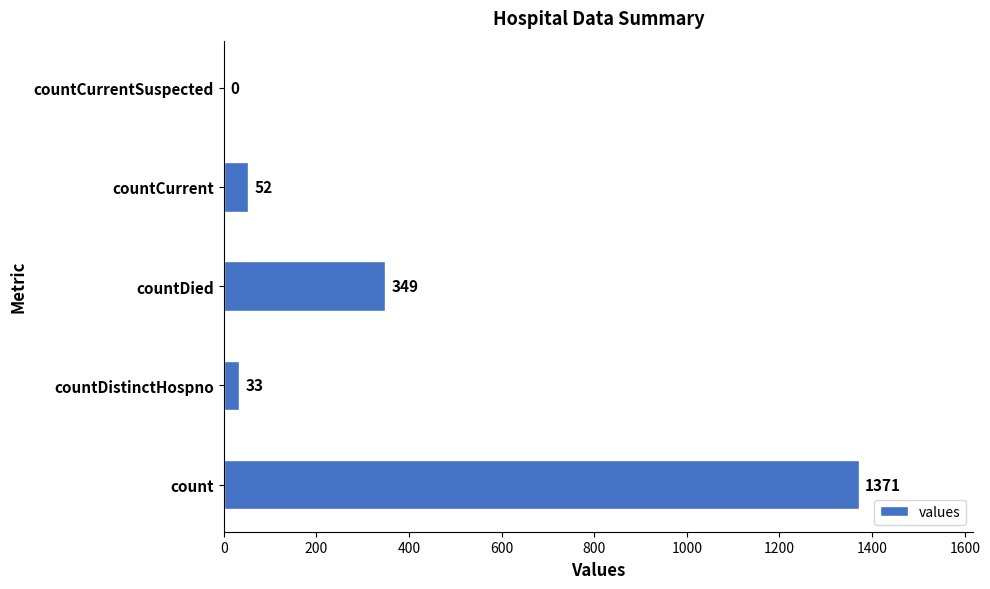

At which label is the value closest to 685?

countDied